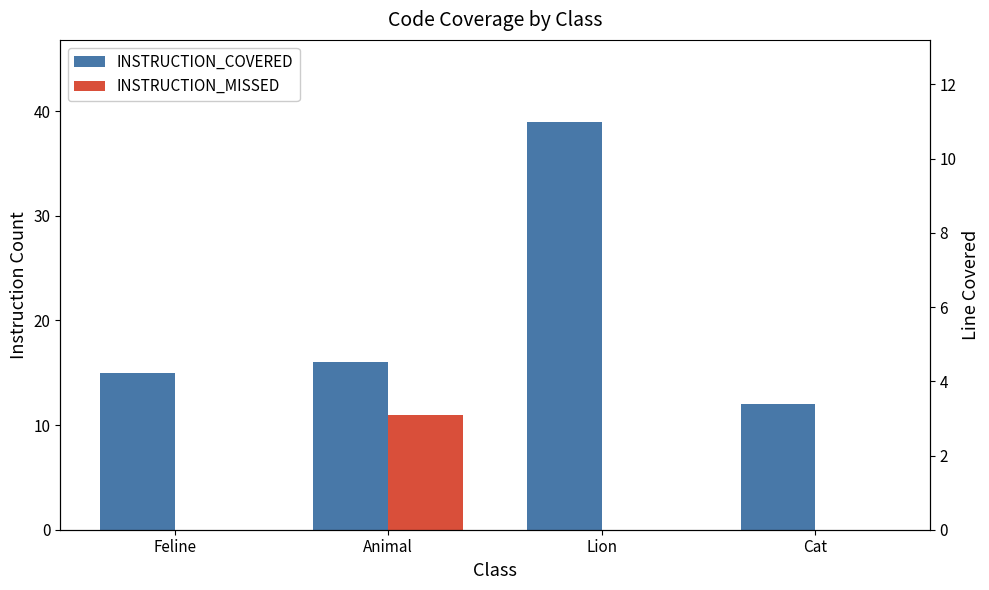

What is the total value across all series at Cat?

17